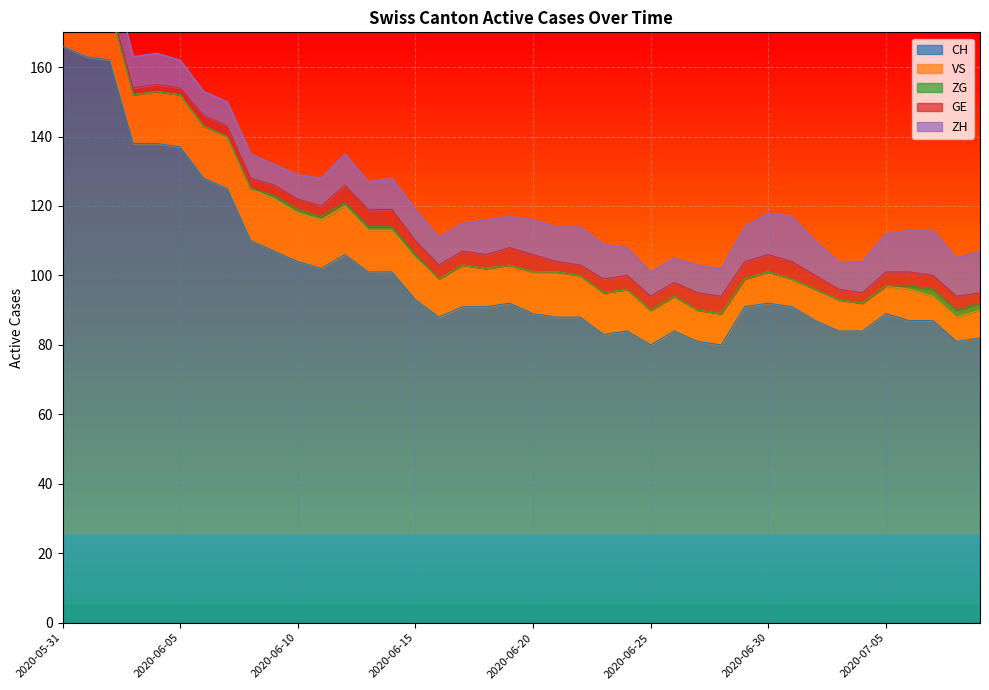

What is the approximate value of CH at 2020-06-02?

162